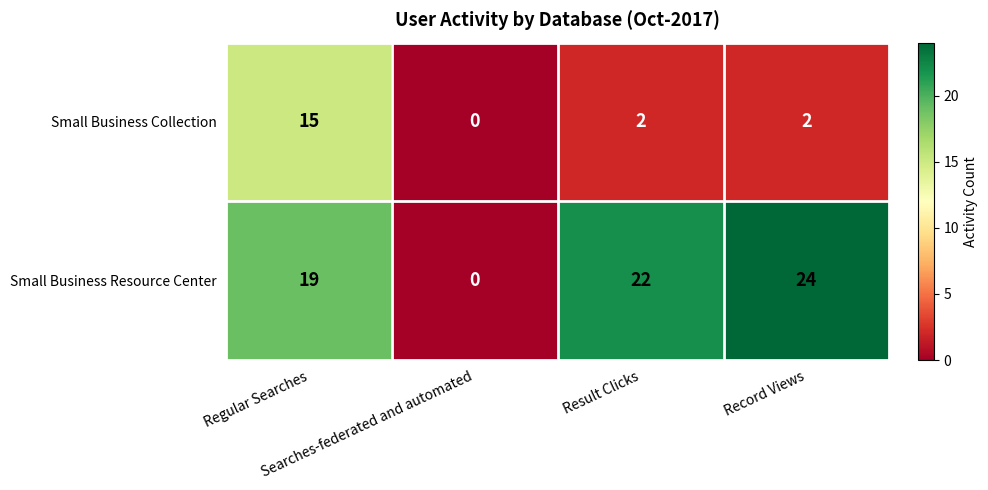

What is the difference between the highest and lowest values at Record Views?

22